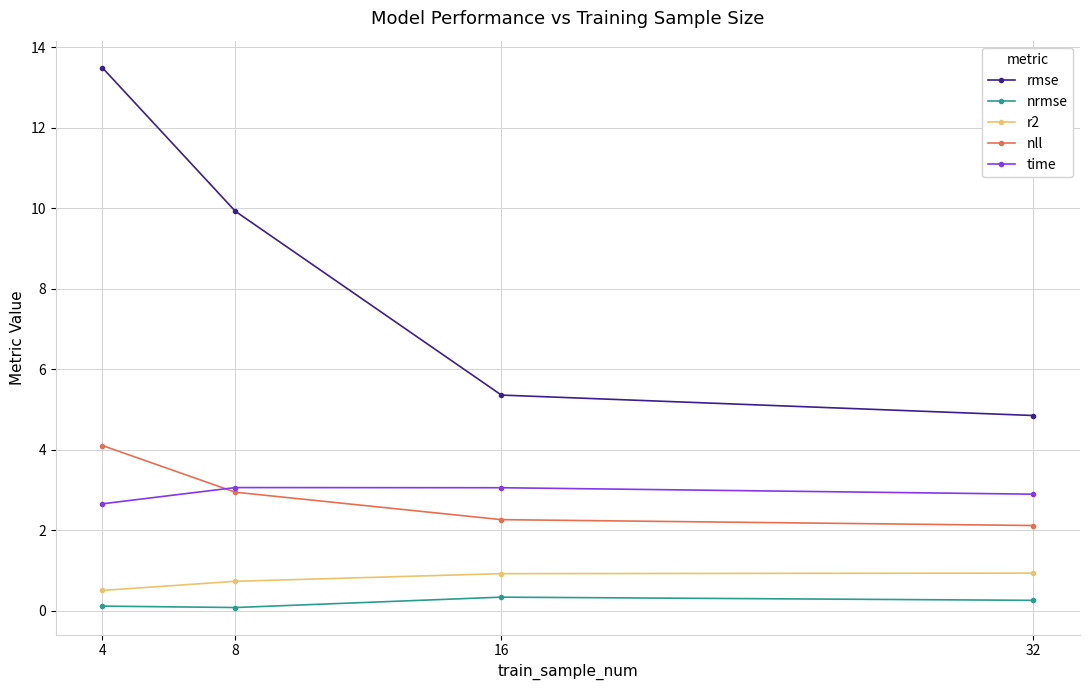

What is the smallest value displayed?

0.1